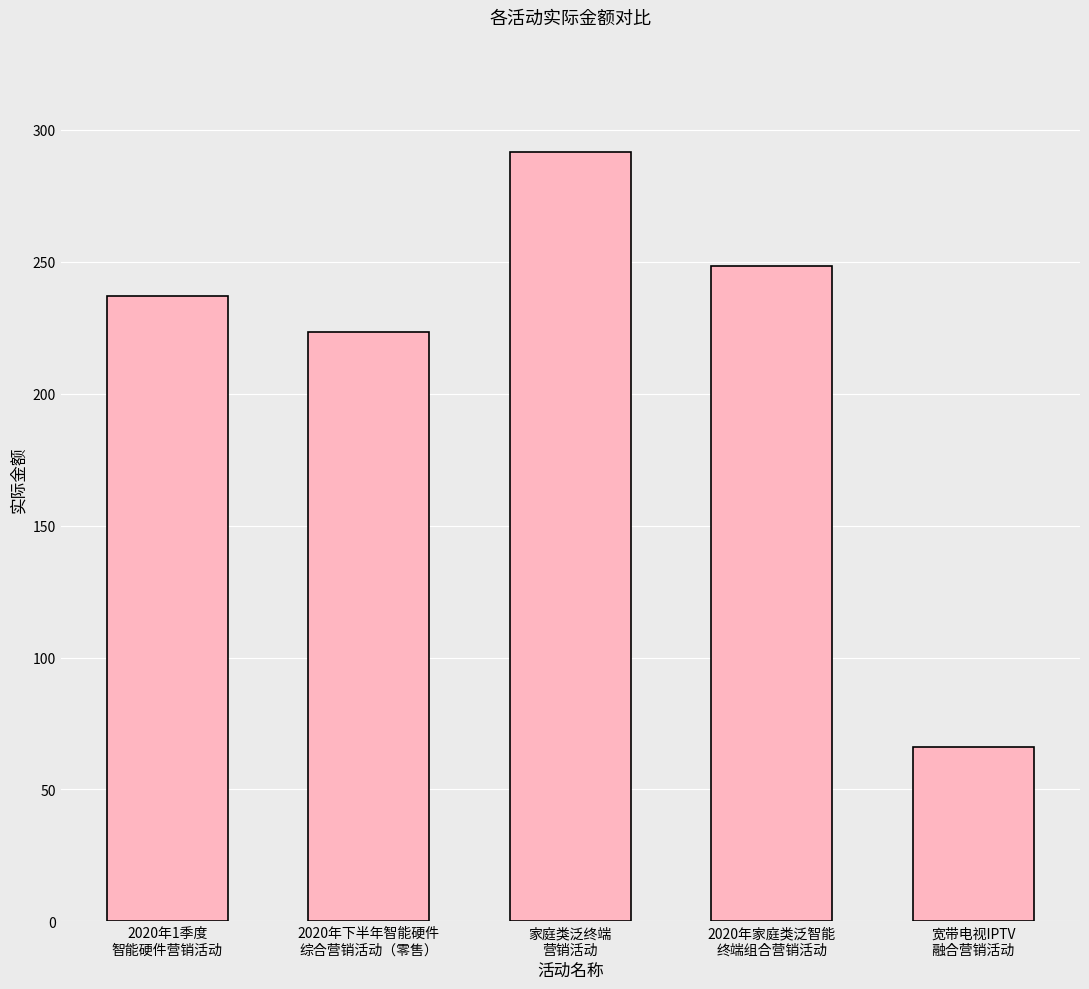

Rank the categories by value from highest to lowest.

家庭类泛终端
营销活动, 2020年家庭类泛智能
终端组合营销活动, 2020年1季度
智能硬件营销活动, 2020年下半年智能硬件
综合营销活动（零售）, 宽带电视IPTV
融合营销活动